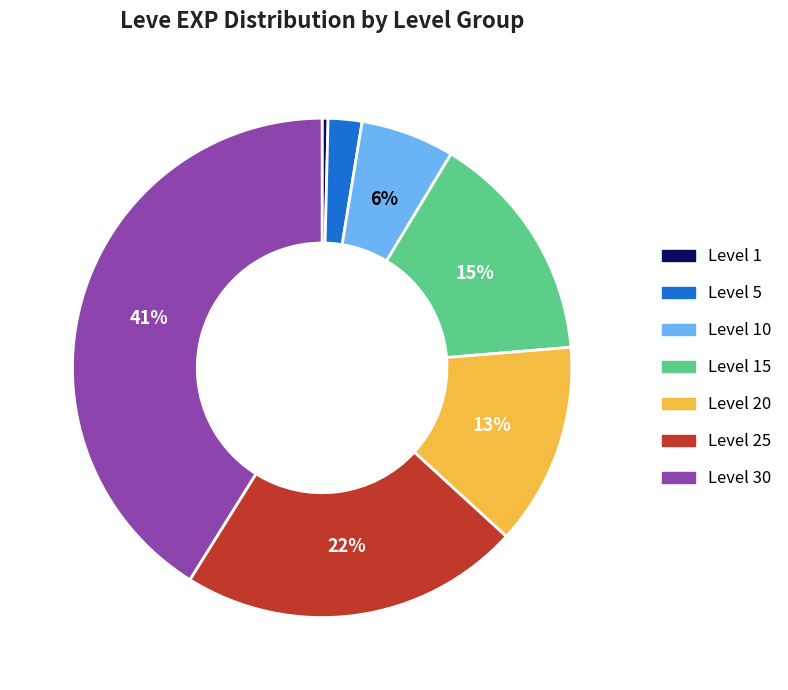

Does any single category account for the majority?

No